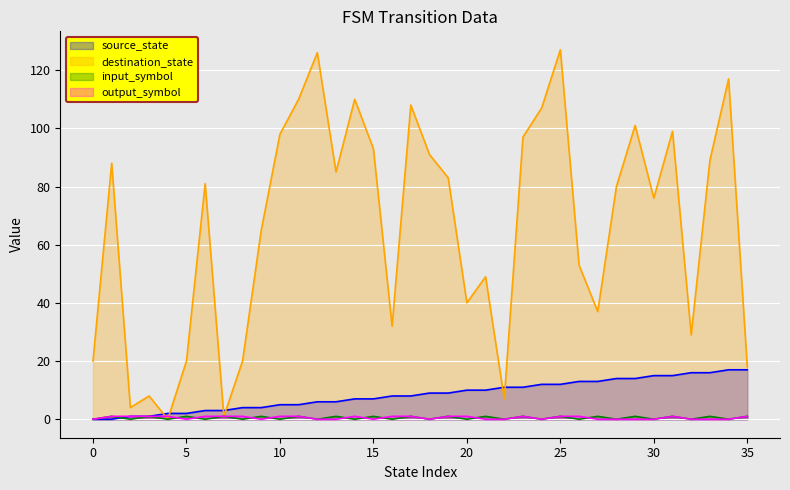

At 22, list the series in order from smallest to largest.

input_symbol, output_symbol, destination_state, source_state